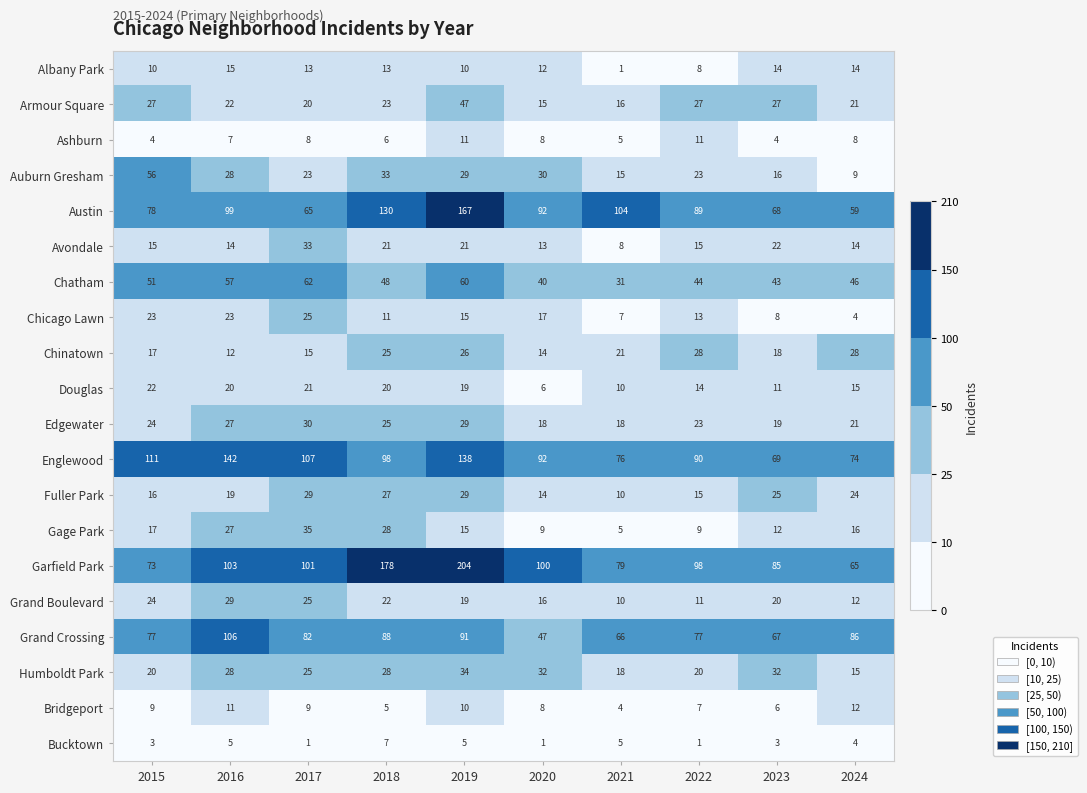

What is the sum of all Chinatown values?

204